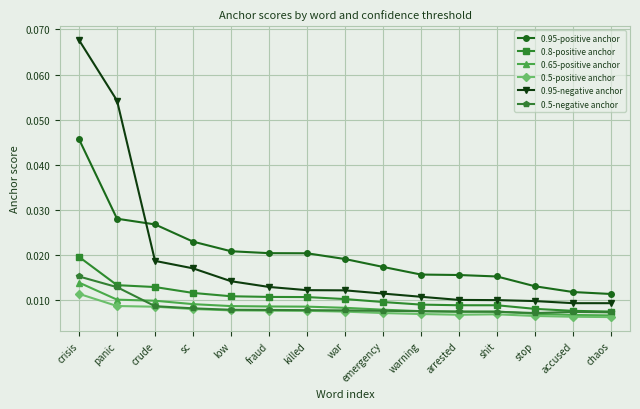

Between sc and emergency, which series saw the biggest shift?

0.95-positive anchor